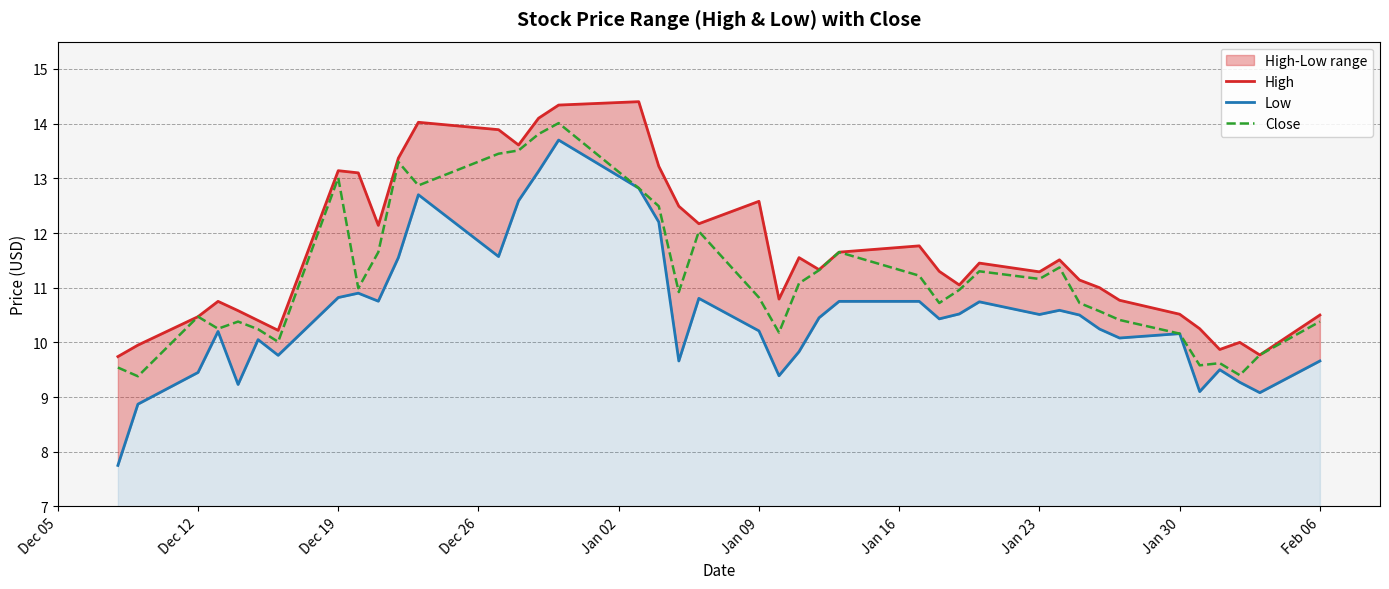

How many data points in High are less than 11?

15